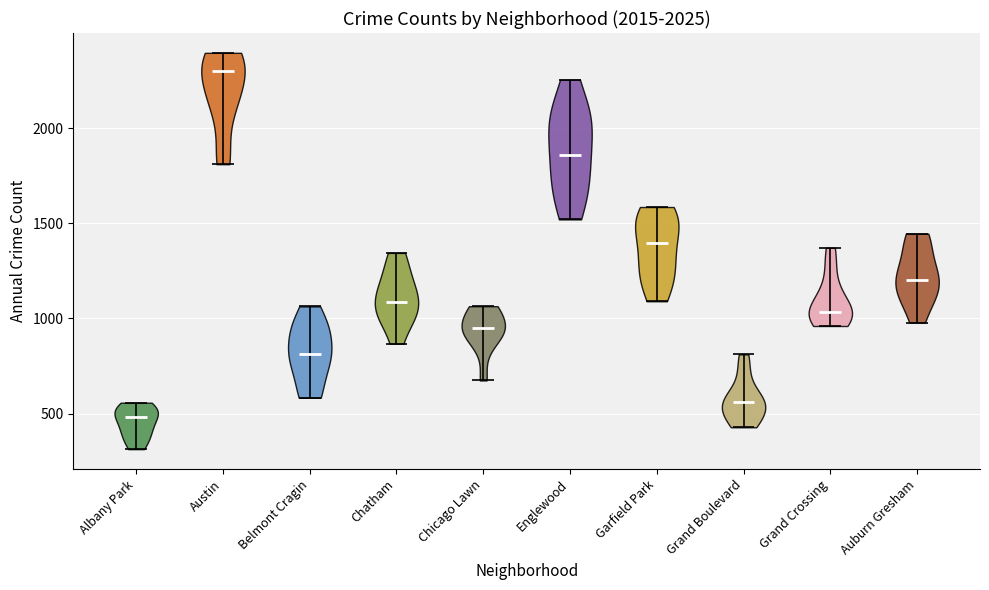

Reading left to right, read every violin against the y-axis: where its median line is, and the lowest and highest points it reaches. The values are not printed on the chart, so give them approximately, as read against the axis.

Albany Park: median line 500, lowest point 300, highest point 550
Austin: median line 2300, lowest point 1800, highest point 2400
Belmont Cragin: median line 800, lowest point 600, highest point 1050
Chatham: median line 1100, lowest point 850, highest point 1350
Chicago Lawn: median line 950, lowest point 650, highest point 1050
Englewood: median line 1850, lowest point 1500, highest point 2250
Garfield Park: median line 1400, lowest point 1100, highest point 1600
Grand Boulevard: median line 550, lowest point 450, highest point 800
Grand Crossing: median line 1050, lowest point 950, highest point 1350
Auburn Gresham: median line 1200, lowest point 1000, highest point 1450